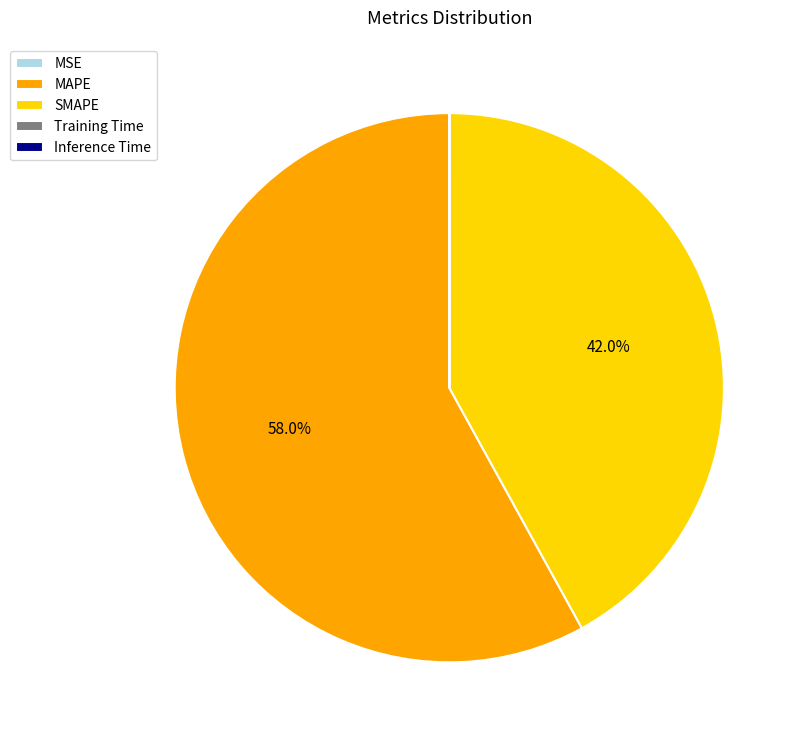

Which category has the biggest portion of the pie?

MAPE